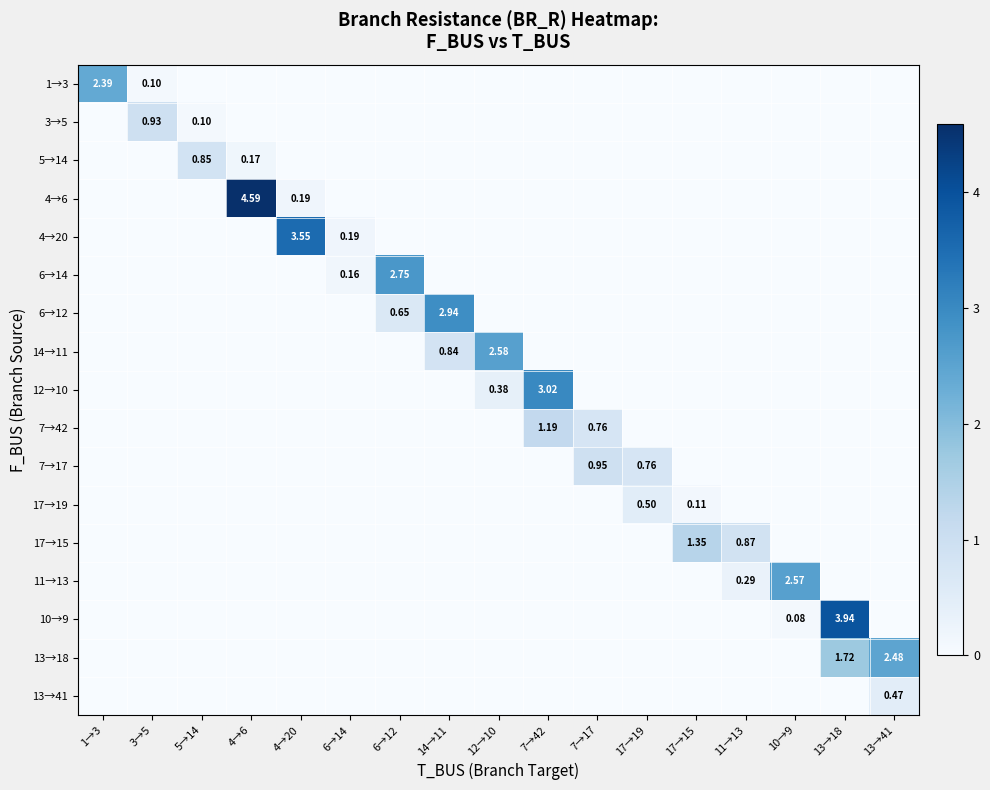

True or false: 17→19 has a value of 0.2 at 10→9.

False